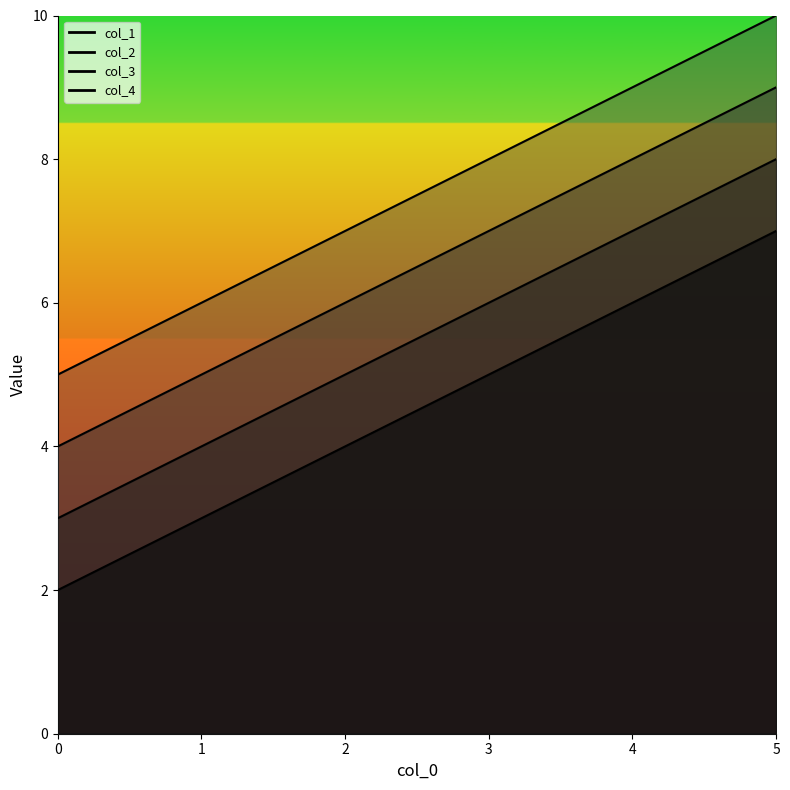

What is the spread (max minus min) of values at 0?

3